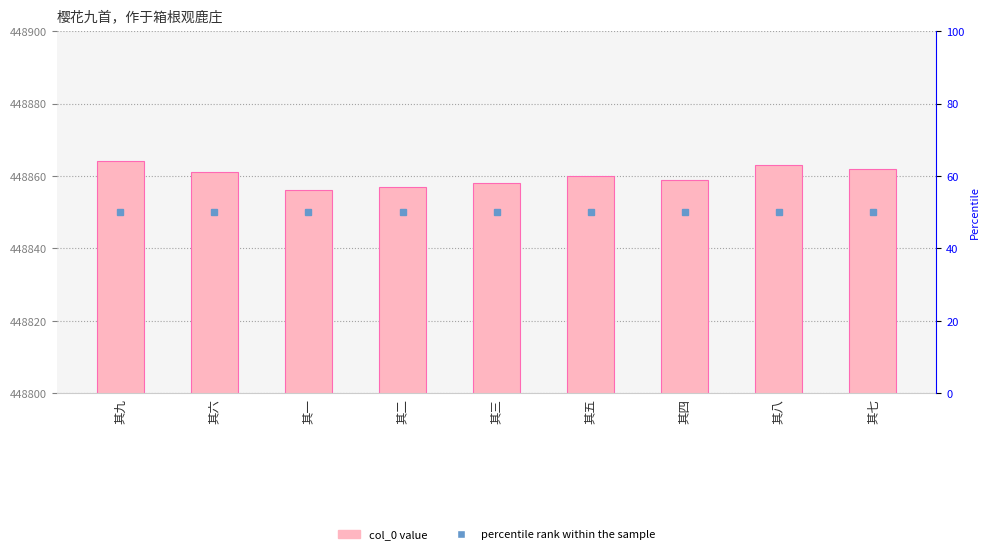

Reading left to right, extract all data points from this chart.

其九=448864	其六=448861	其一=448856	其二=448857	其三=448858	其五=448860	其四=448859	其八=448863	其七=448862